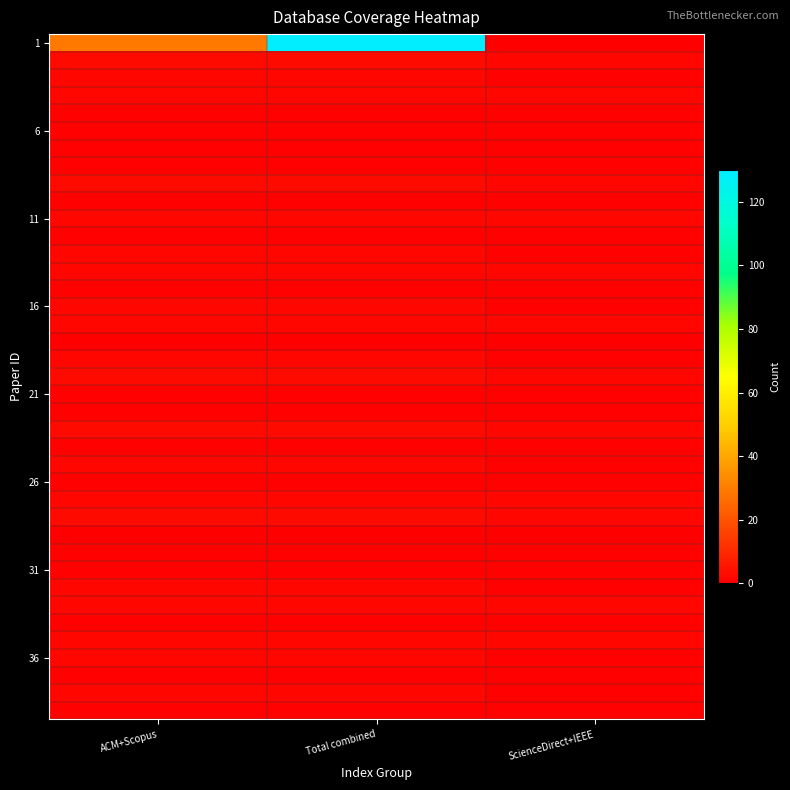

Which series has the largest range (max minus min)?

1